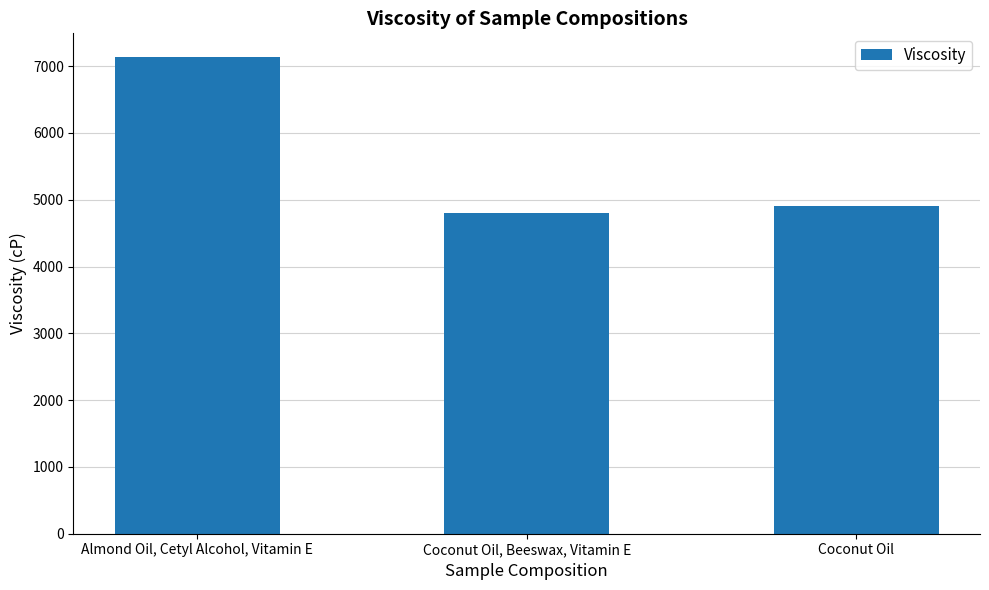

What is the value of the 2nd bar from the left?

4797.3